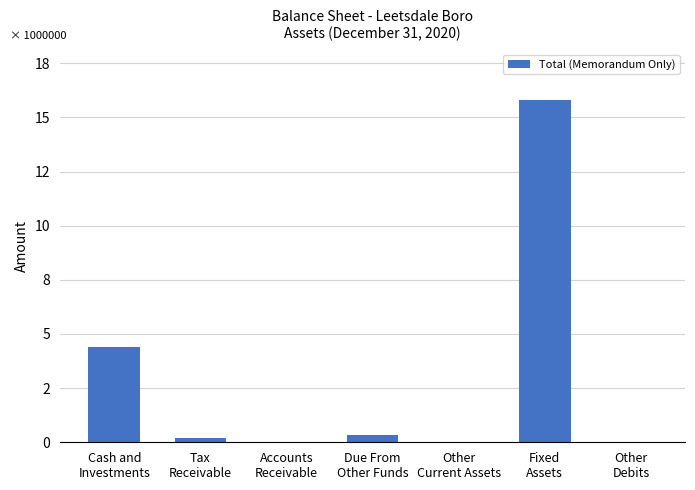

What is the difference between the values at Accounts
Receivable and Fixed
Assets?

15765332